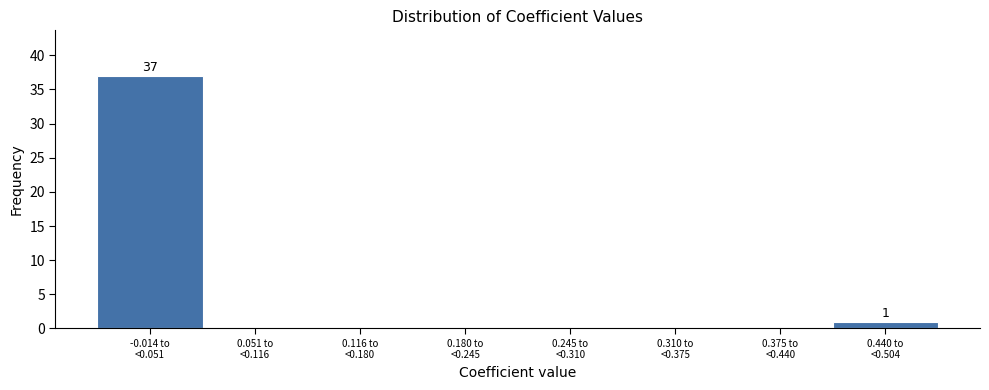

What is the maximum value shown in the chart?

37